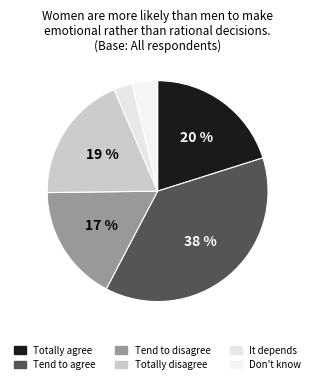

Is Totally agree the majority of the pie?

No